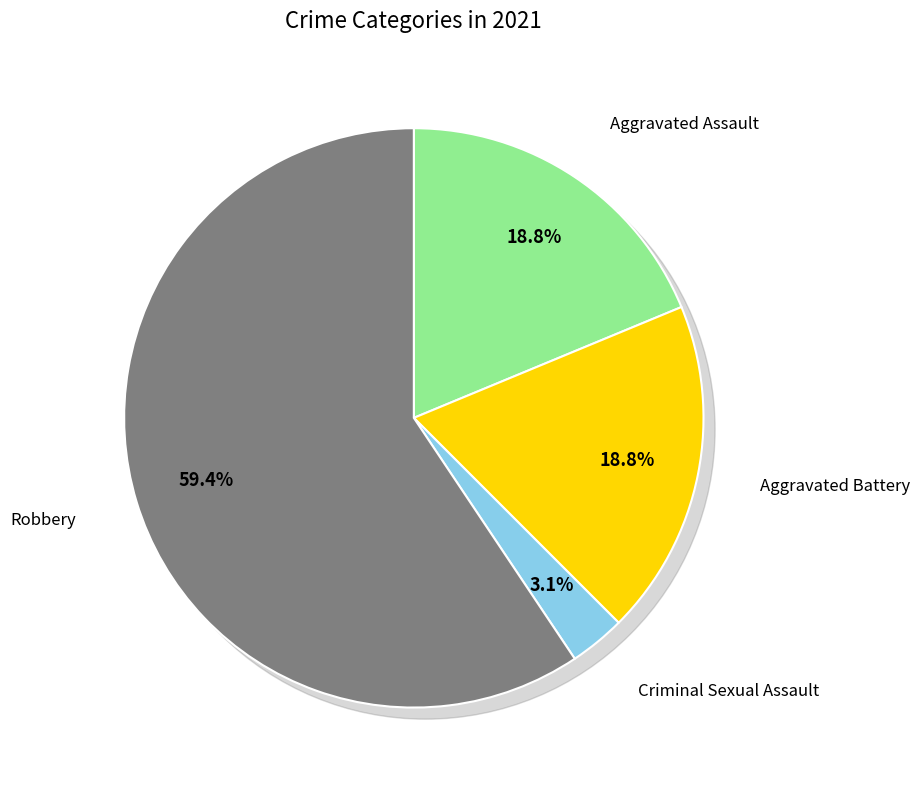

Count the number of slices in the pie.

5